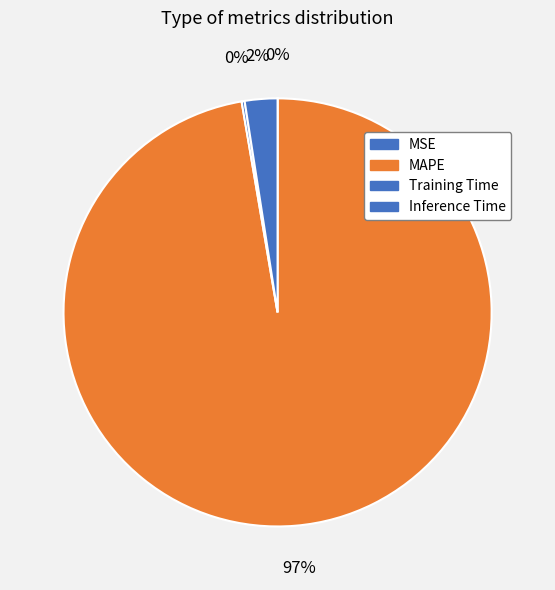

To the nearest percent, what is the difference between the largest and smallest slice percentages?

97%